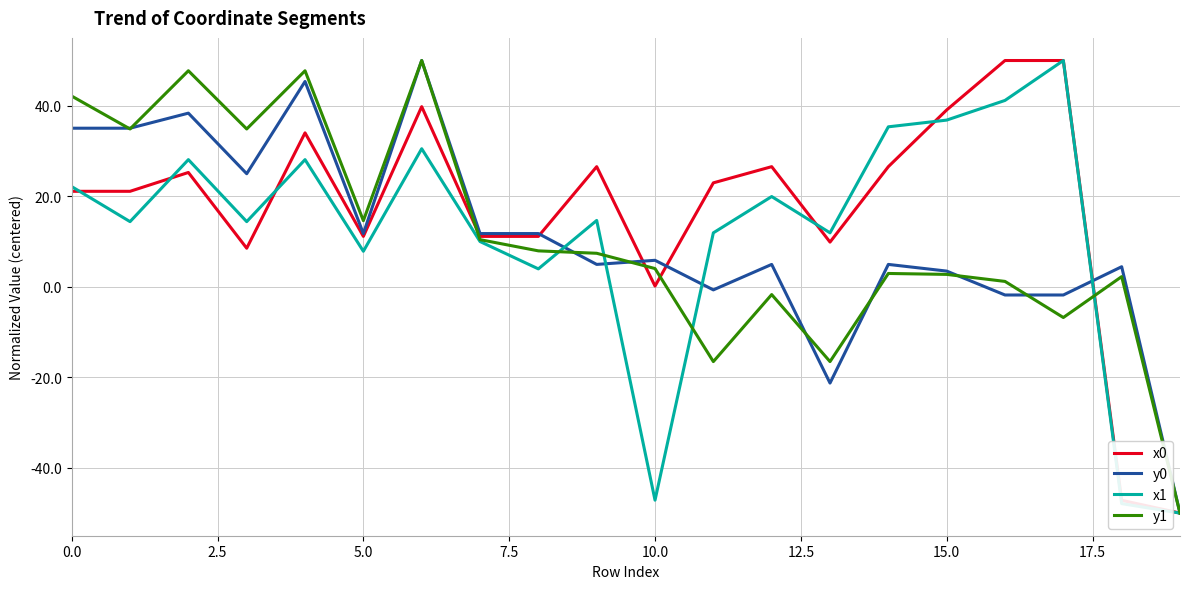

What is the average value of the x0 series?

16.9